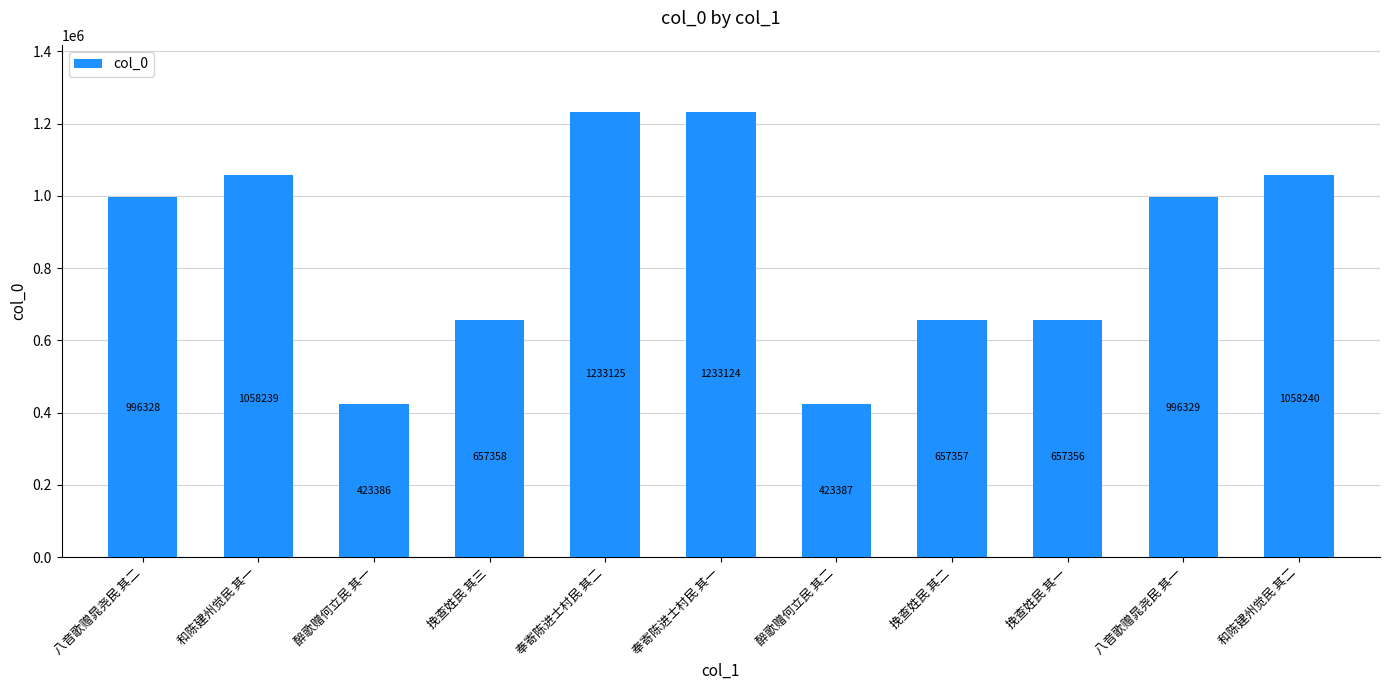

Reading left to right, transcribe all the data shown in this chart.

996328	1058239	423386	657358	1233125	1233124	423387	657357	657356	996329	1058240